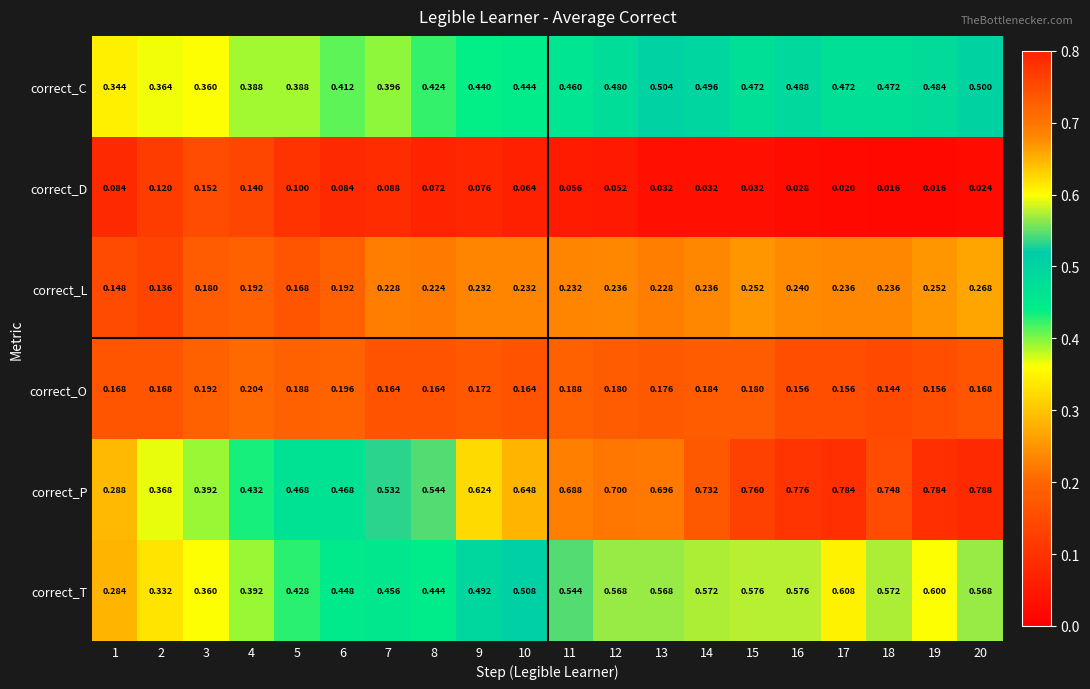

Which series has the largest total across all categories?

correct_P